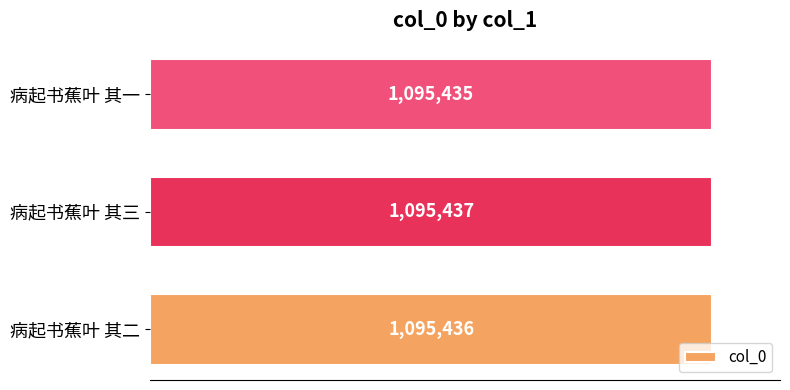

Are the bars horizontal?

Yes